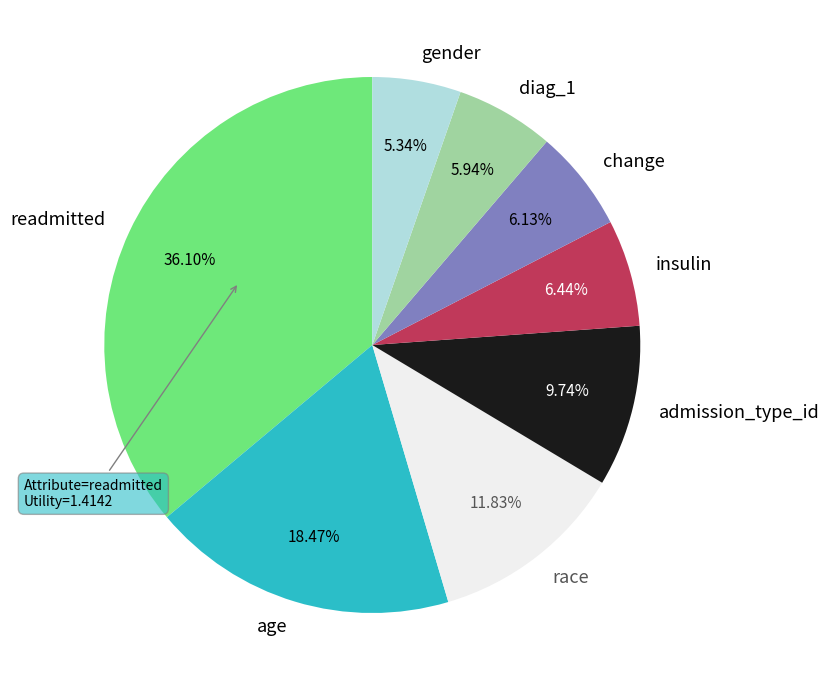

To the nearest percent, what is the difference between the largest and smallest slice percentages?

31%